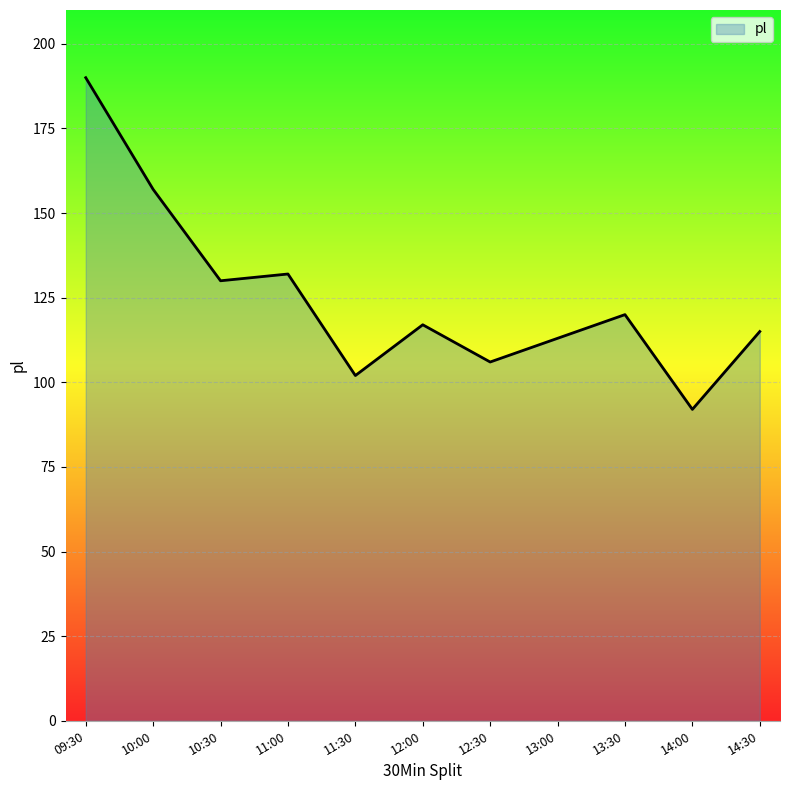

Approximately how many times larger is the value at 14:00 compared to 12:30?

0.9